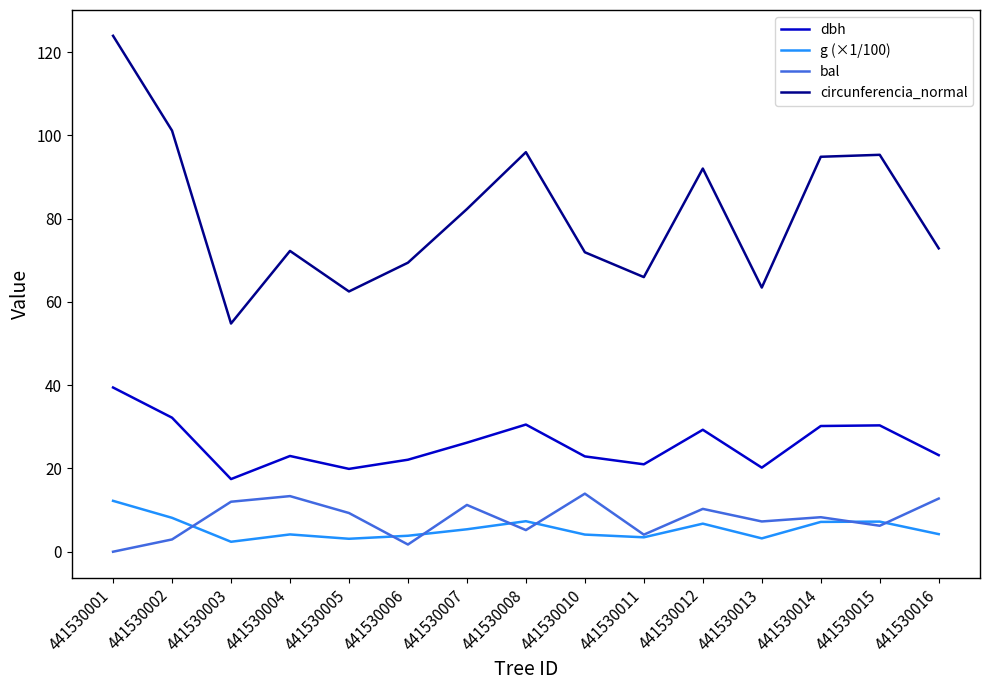

Is the value of circunferencia_normal at 441530003 greater than the value of bal at 441530006?

Yes